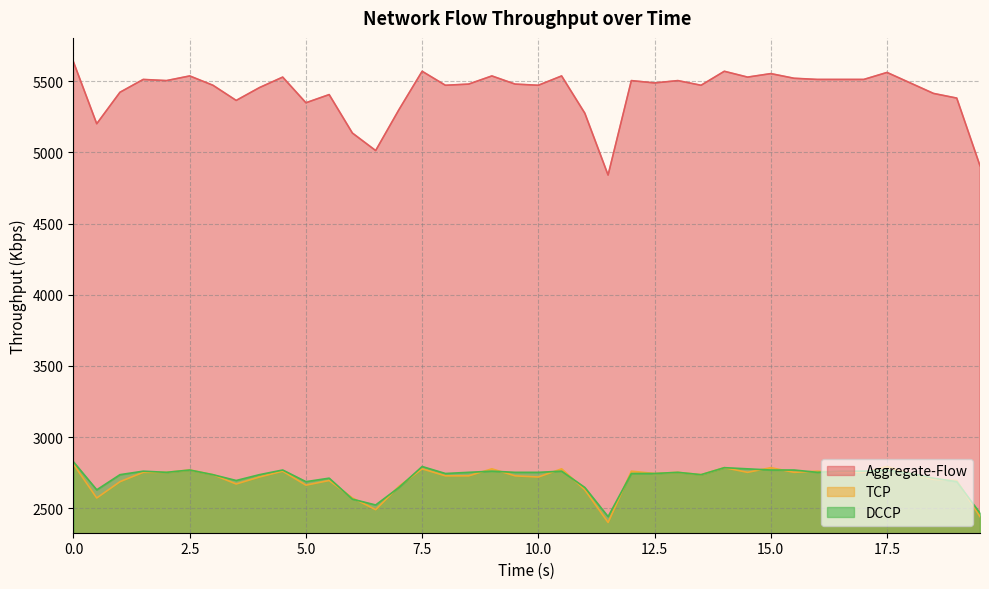

Reading right to left, transcribe all the data shown in this chart.

DCCP: 19.5=2465.8	19=2687.0	18.5=2711.6	18=2744.3	17.5=2768.9	17=2760.7	16.5=2760.7	16=2752.5	15.5=2768.9	15=2768.9	14.5=2777.1	14=2785.3	13.5=2736.1	13=2752.5	12.5=2744.3	12=2744.3	11.5=2441.2	11=2646.0	10.5=2760.7	10=2752.5	9.5=2752.5	9=2760.7	8.5=2752.5	8=2744.3	7.5=2793.5	7=2646.0	6.5=2523.1	6=2564.1	5.5=2711.6	5=2687.0	4.5=2768.9	4=2736.1	3.5=2695.2	3=2736.1	2.5=2768.9	2=2752.5	1.5=2760.7	1=2736.1	0.5=2629.6	0=2826.2
TCP: 19.5=2441.2	19=2695.2	18.5=2703.4	18=2744.3	17.5=2793.5	17=2752.5	16.5=2752.5	16=2760.7	15.5=2752.5	15=2785.3	14.5=2752.5	14=2785.3	13.5=2736.1	13=2752.5	12.5=2744.3	12=2760.7	11.5=2400.3	11=2629.6	10.5=2777.1	10=2719.7	9.5=2727.9	9=2777.1	8.5=2727.9	8=2727.9	7.5=2777.1	7=2654.2	6.5=2490.4	6=2572.3	5.5=2695.2	5=2662.4	4.5=2760.7	4=2719.7	3.5=2670.6	3=2736.1	2.5=2768.9	2=2752.5	1.5=2752.5	1=2687.0	0.5=2572.3	0=2809.9
Aggregate-Flow: 19.5=4907.0	19=5382.1	18.5=5414.9	18=5488.6	17.5=5562.4	17=5513.2	16.5=5513.2	16=5513.2	15.5=5521.4	15=5554.2	14.5=5529.6	14=5570.6	13.5=5472.3	13=5505.0	12.5=5488.6	12=5505.0	11.5=4841.5	11=5275.6	10.5=5537.8	10=5472.3	9.5=5480.4	9=5537.8	8.5=5480.4	8=5472.3	7.5=5570.6	7=5300.2	6.5=5013.5	6=5136.4	5.5=5406.7	5=5349.4	4.5=5529.6	4=5455.9	3.5=5365.8	3=5472.3	2.5=5537.8	2=5505.0	1.5=5513.2	1=5423.1	0.5=5201.9	0=5636.1